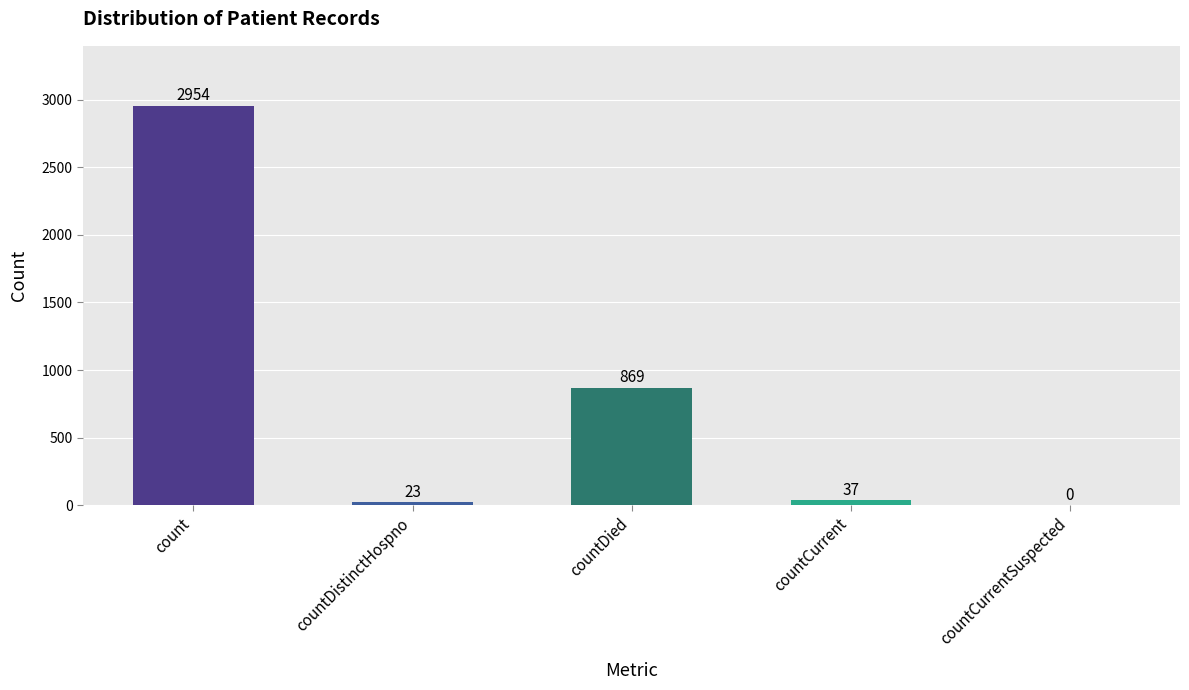

Which has a higher value, count or countDied?

count